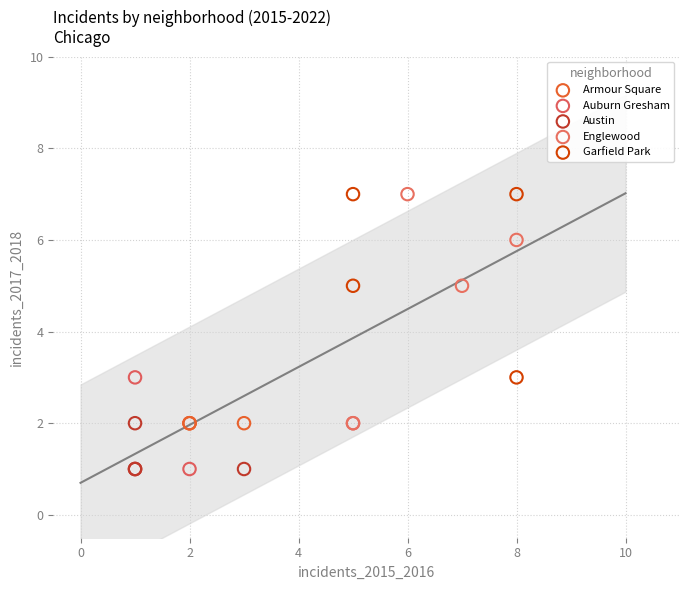

What are all the series names shown in the legend?

Armour Square, Auburn Gresham, Austin, Englewood, Garfield Park